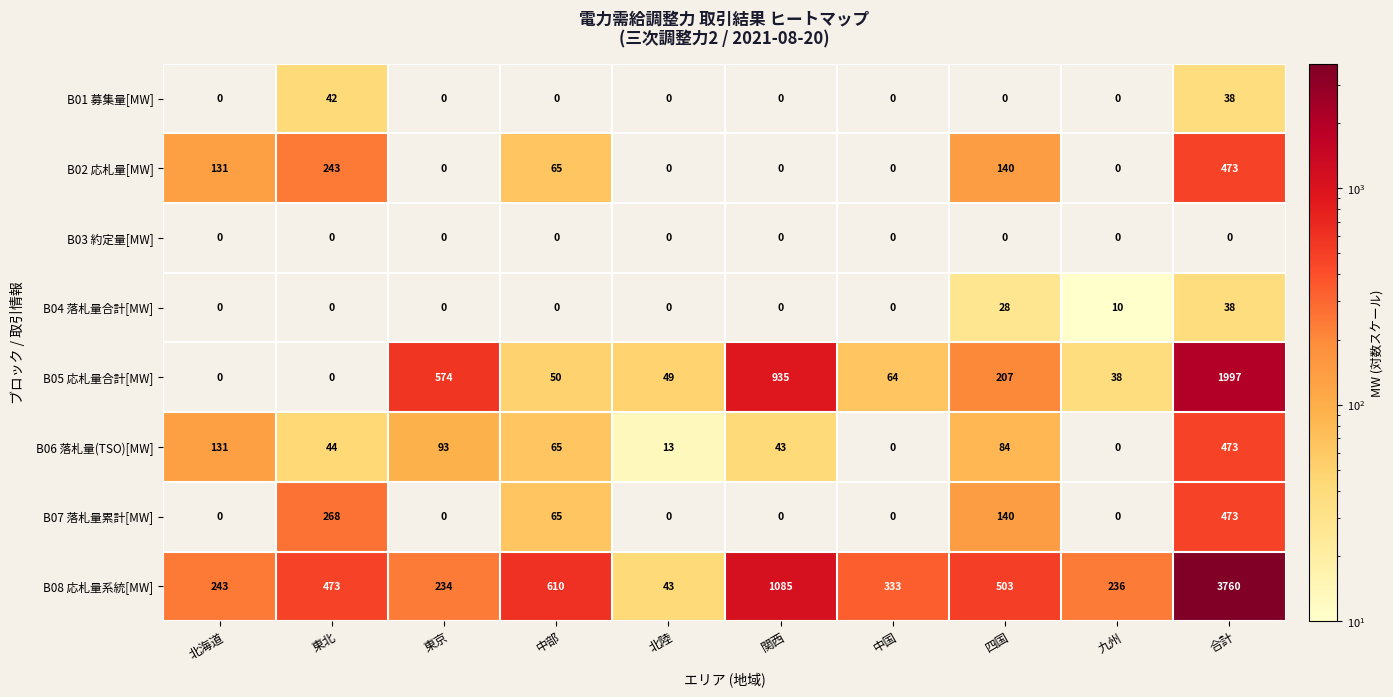

Where is B05 応札量合計[MW] nearest to the value 998?

関西